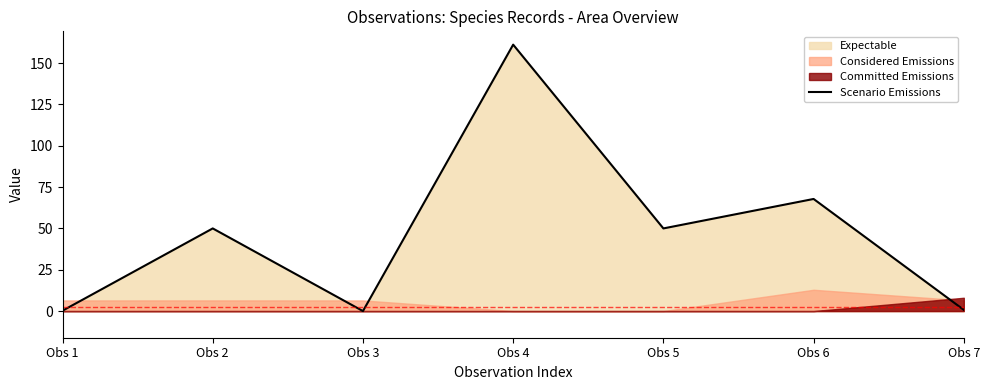

Does the chart display data point markers on the line(s)?

No